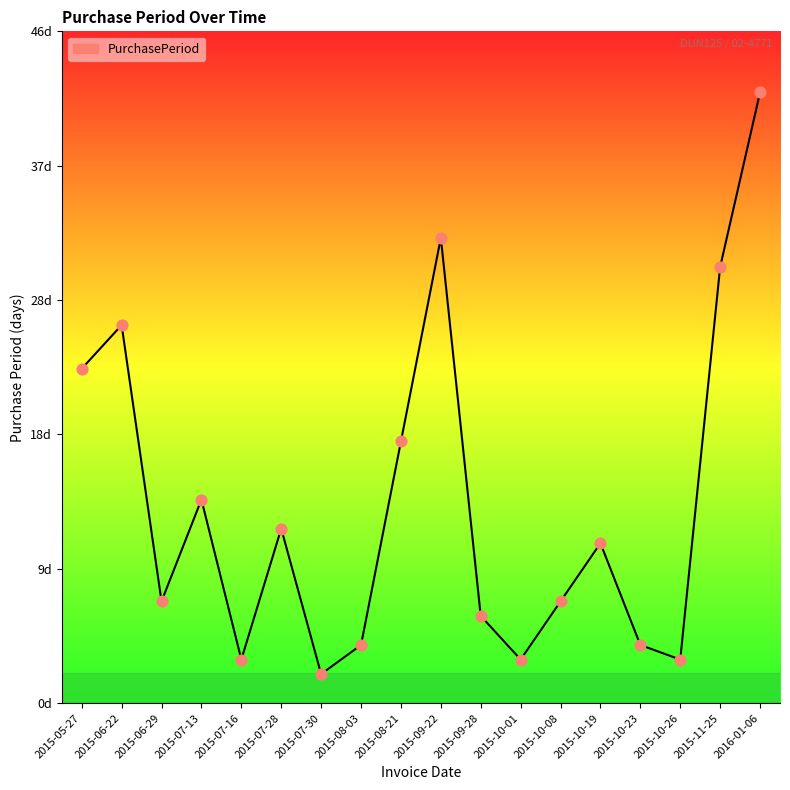

Between 2015-08-03 and 2015-09-22, which is larger?

2015-09-22